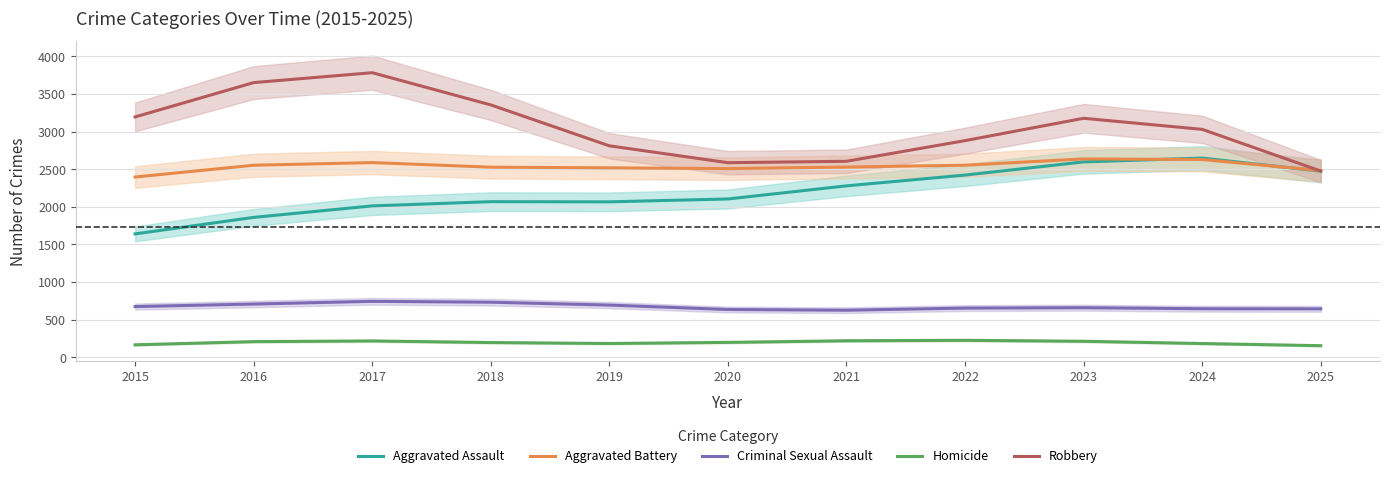

Where does the Aggravated Battery series first go above 2529?

2016